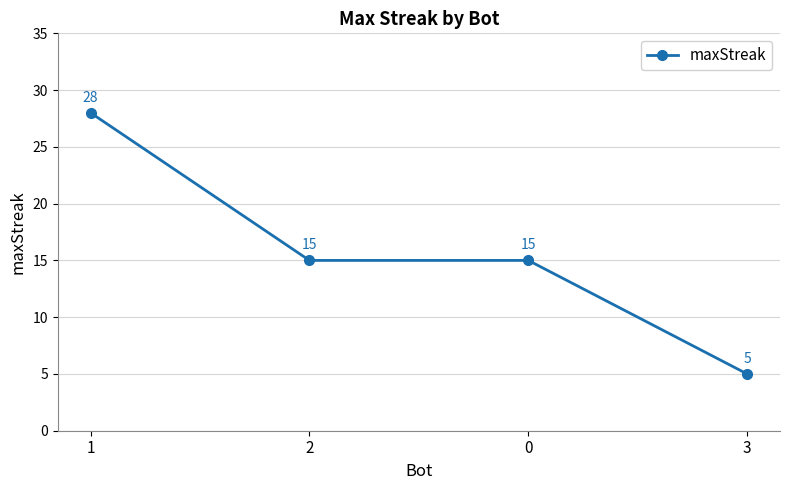

What is the minimum value shown in the chart?

5